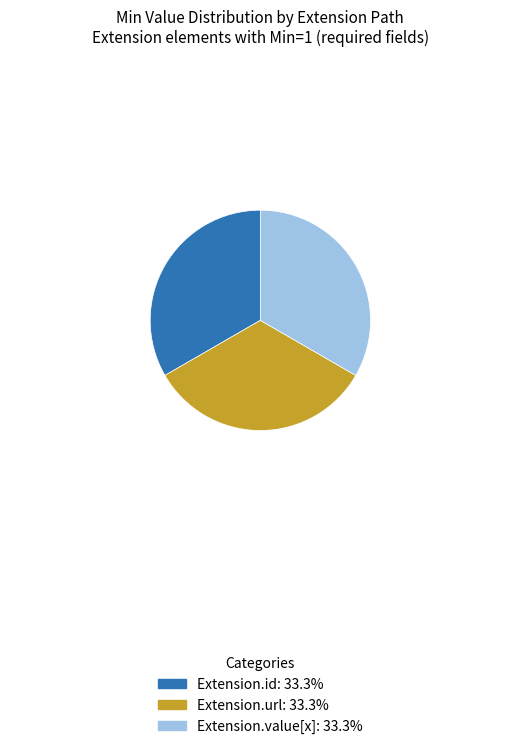

Is there any slice that represents more than half of the pie?

No